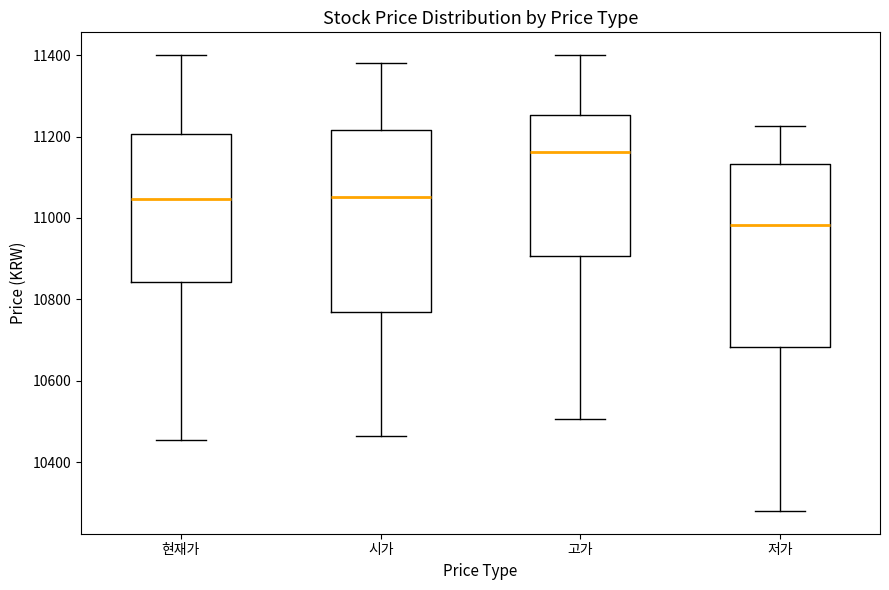

Reading left to right, read every box against the y-axis: the position of its median line, the range the box covers, and the ends of its whiskers. The values are not printed on the chart, so give them approximately, as read against the axis.

현재가: median 11040, box 10840 to 11200, whiskers 10460 to 11400
시가: median 11060, box 10760 to 11220, whiskers 10460 to 11380
고가: median 11160, box 10900 to 11260, whiskers 10500 to 11400
저가: median 10980, box 10680 to 11140, whiskers 10280 to 11220